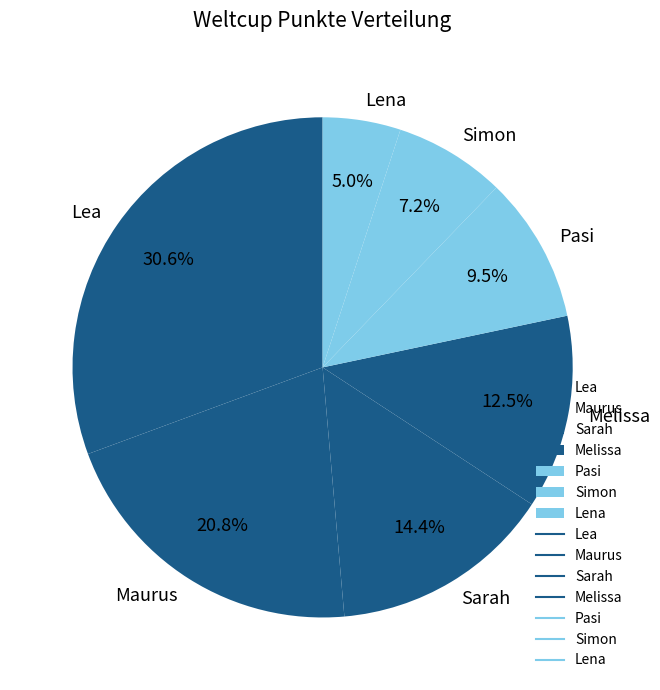

Is there a majority slice in this chart?

No